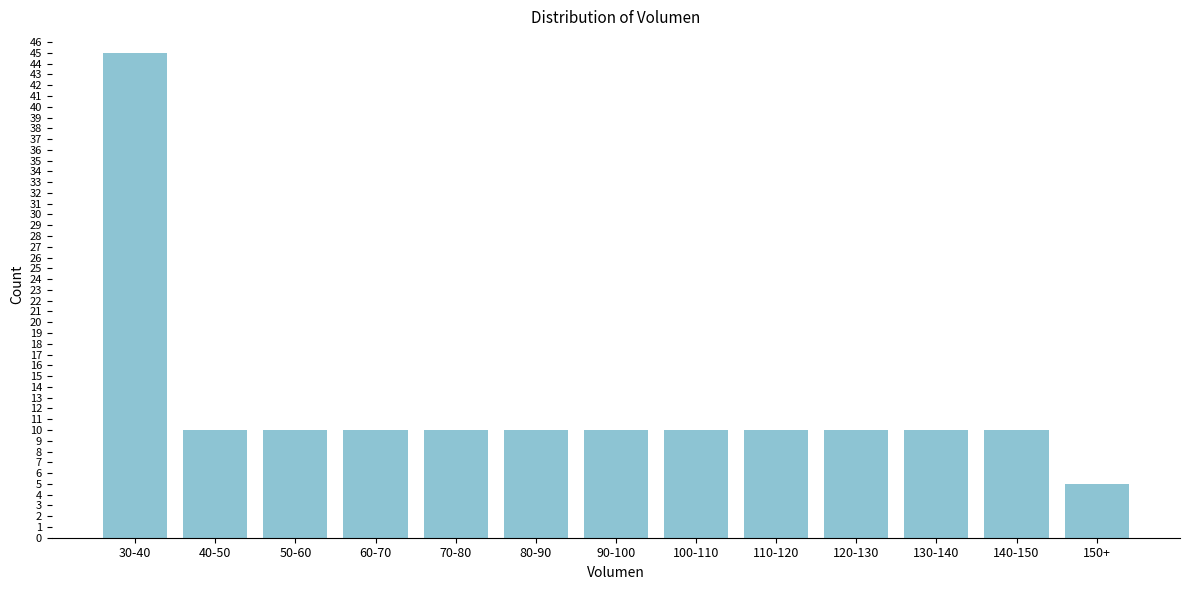

Reading right to left, what are all the values shown in this chart?

150+=5	140-150=10	130-140=10	120-130=10	110-120=10	100-110=10	90-100=10	80-90=10	70-80=10	60-70=10	50-60=10	40-50=10	30-40=45